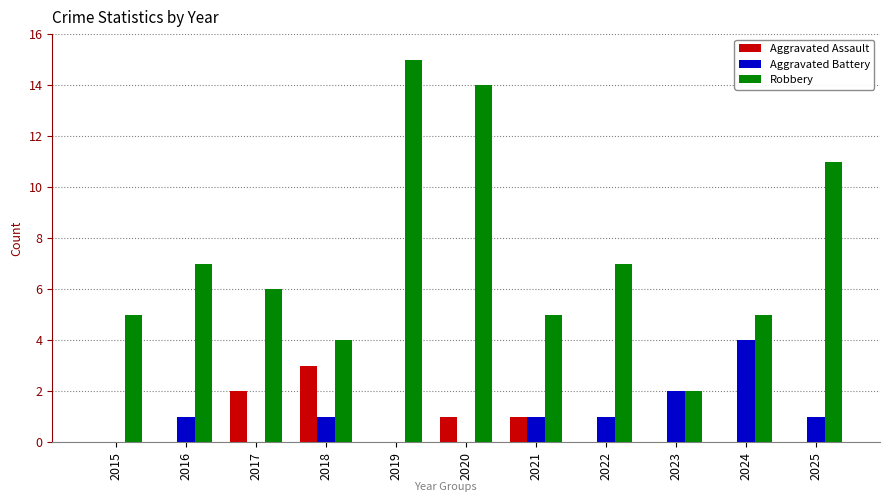

Where is Aggravated Battery nearest to the value 2?

2023